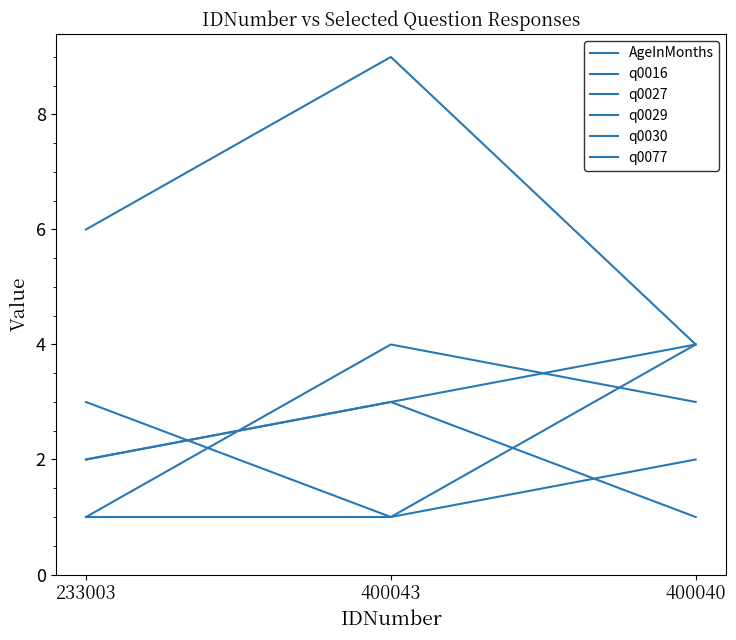

What is the maximum value shown in the chart?

9